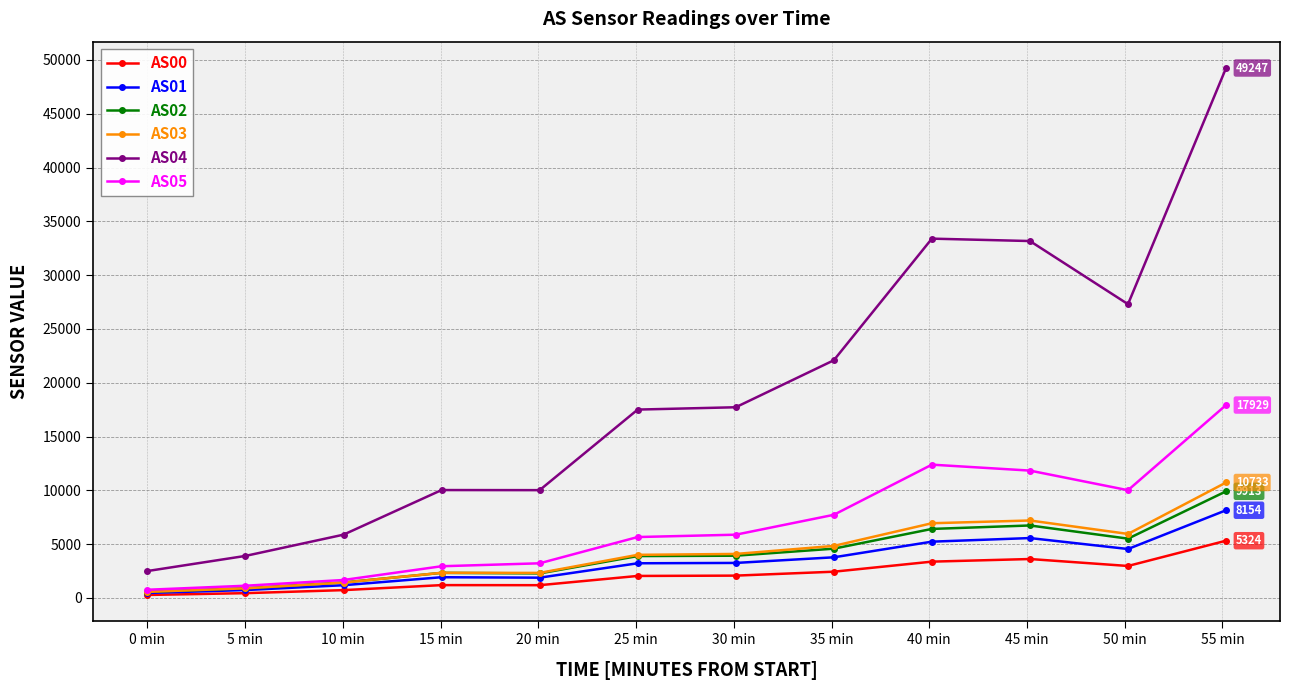

True or false: AS02 and AS04 intersect in this chart.

False